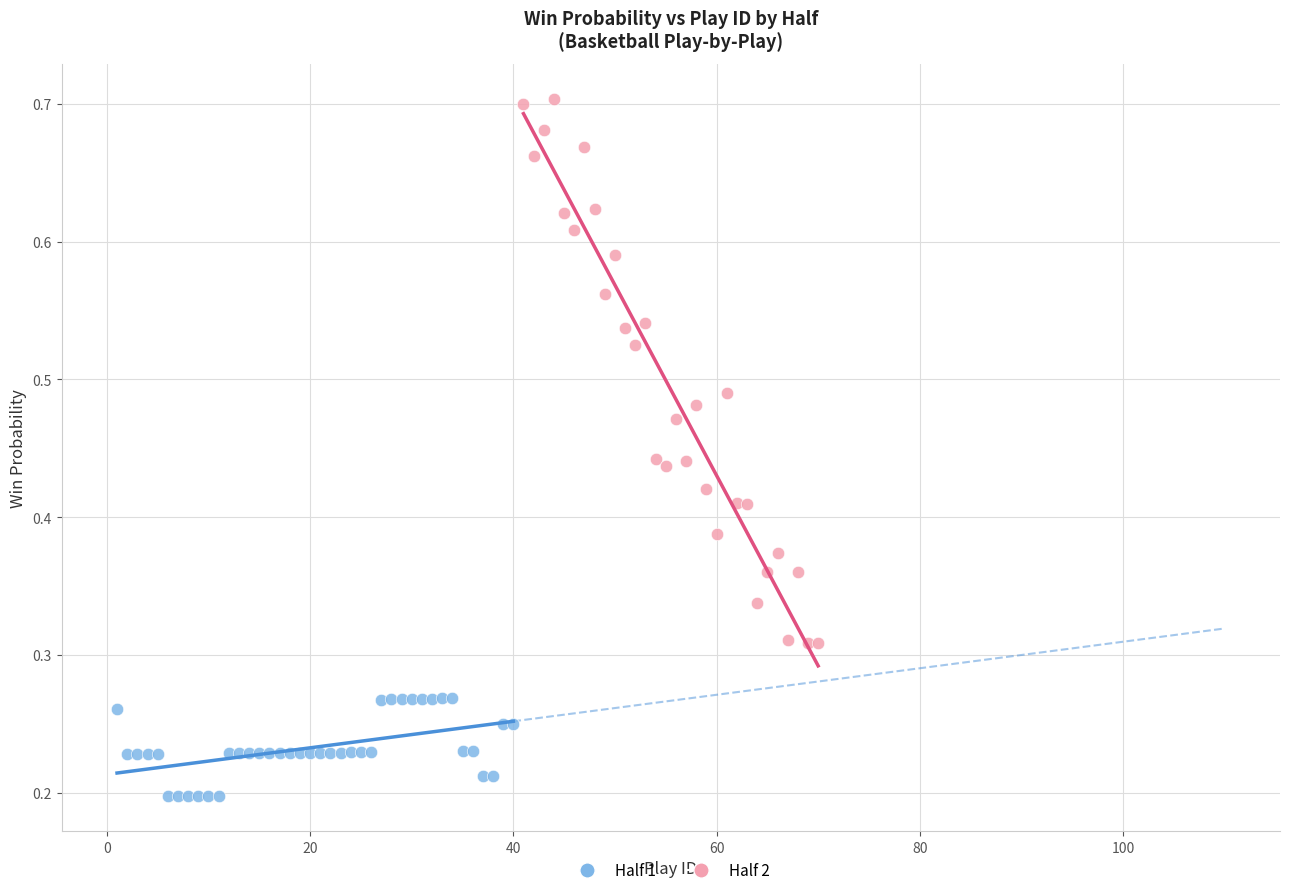

Which series has the largest Y range (max minus min)?

Half 2